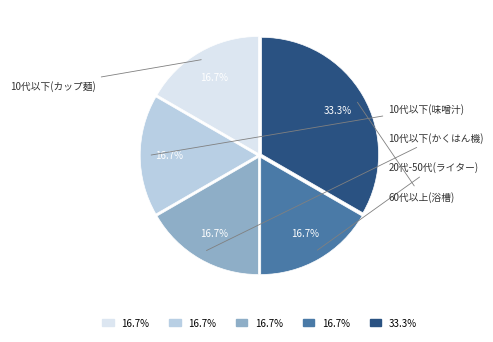

Which category has the biggest portion of the pie?

60代以上(浴槽)